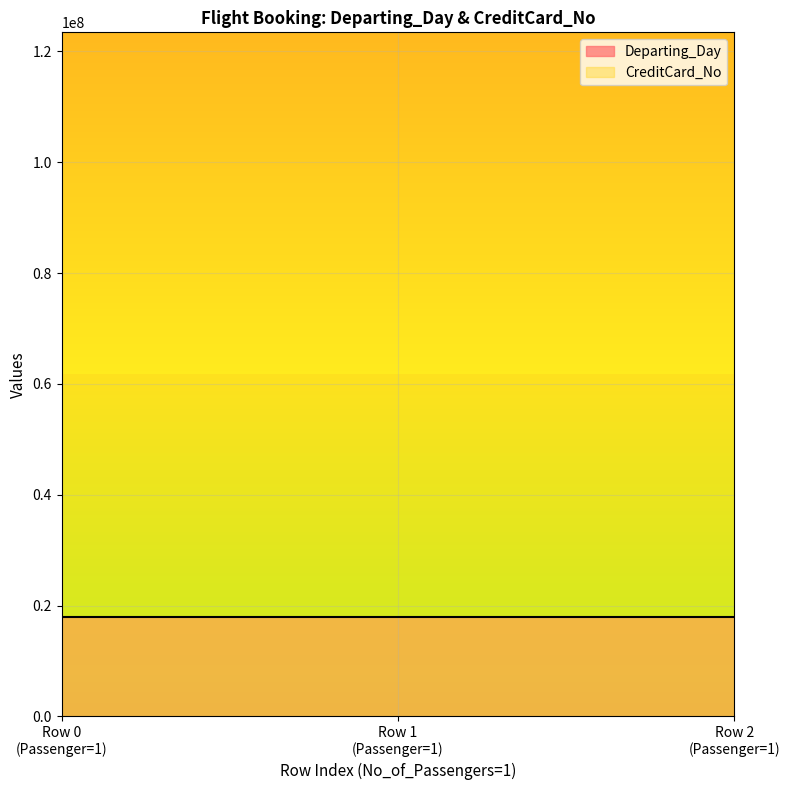

At how many categories does at least one series exceed 82501075?

3